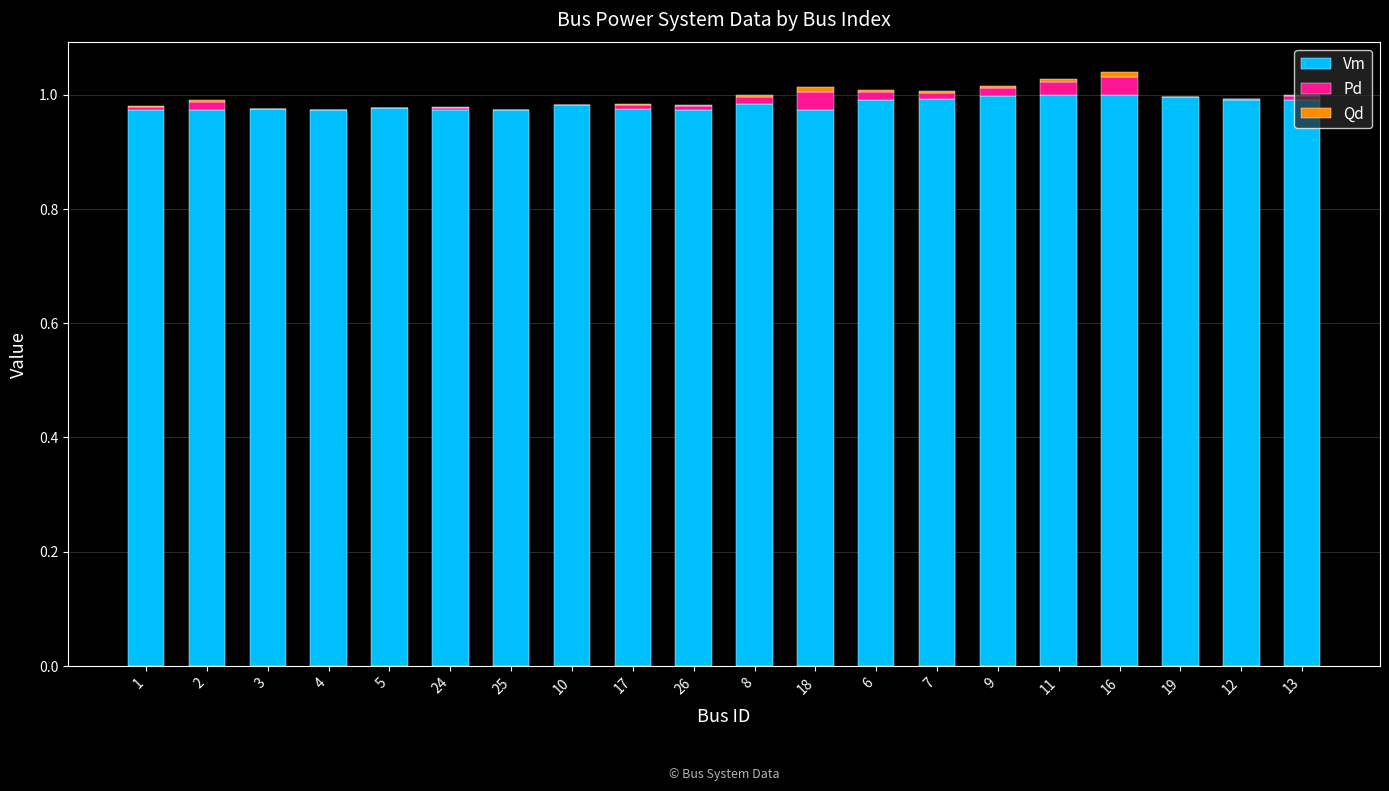

True or false: Vm has a value of 0.7 at 10.

False